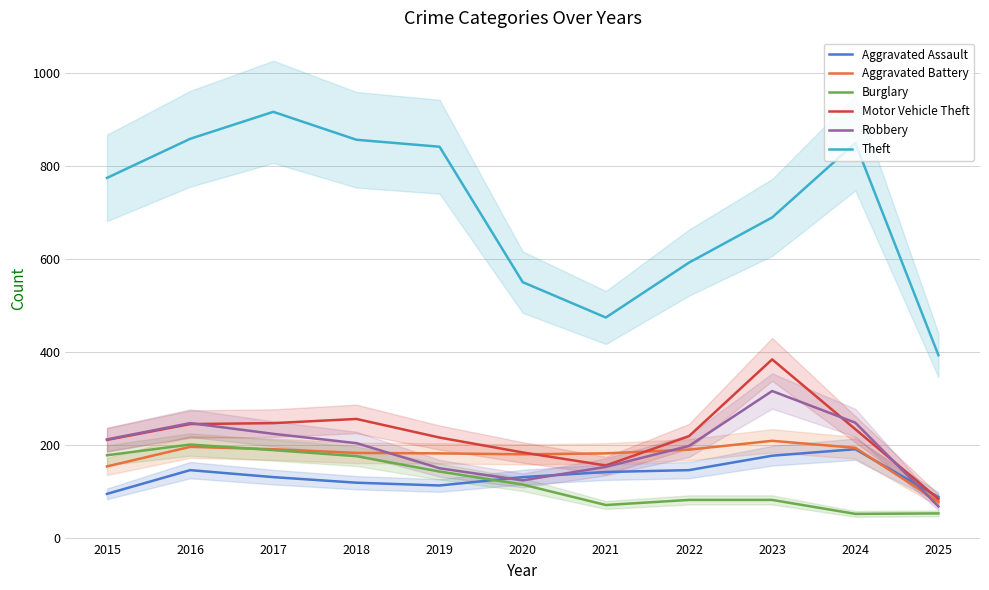

Does the chart have visible grid lines?

Yes